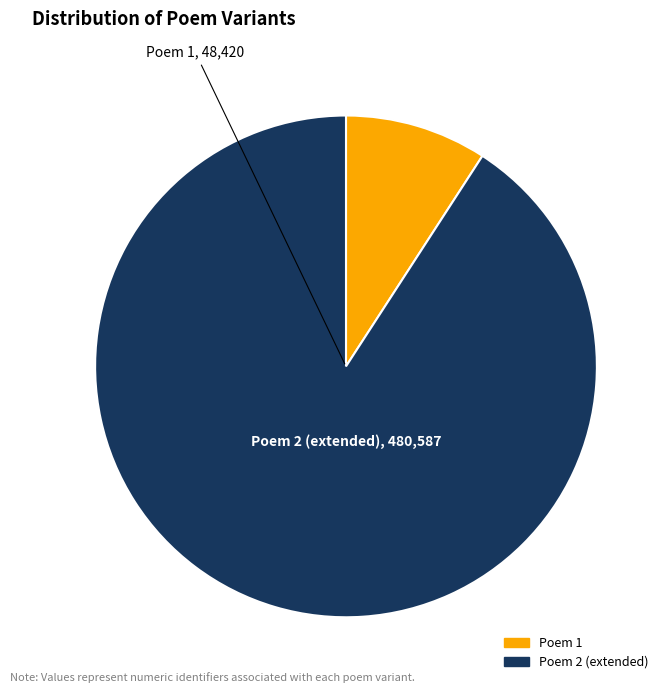

Does any single category account for the majority?

Yes